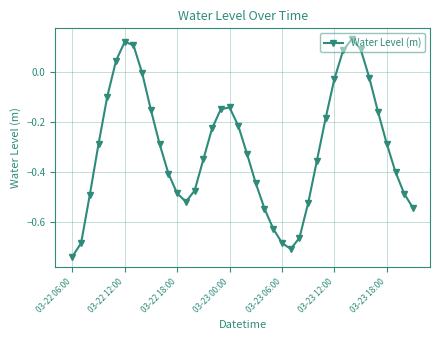

What is the difference between the maximum and second lowest values?

0.8